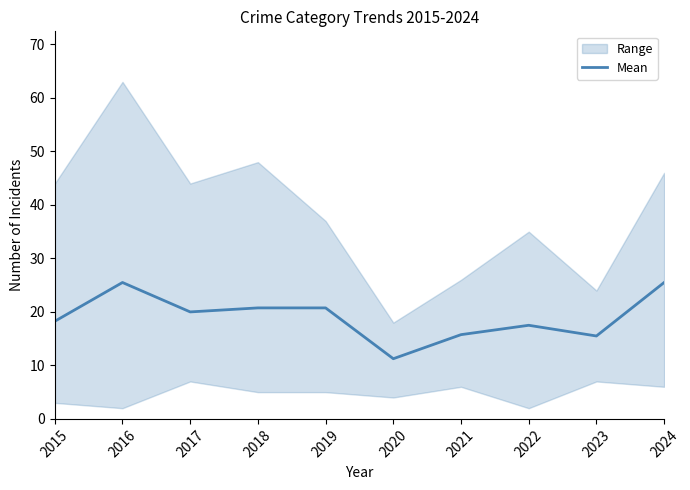

Rank the categories by value from lowest to highest.

2020, 2023, 2021, 2022, 2015, 2017, 2018, 2019, 2016, 2024